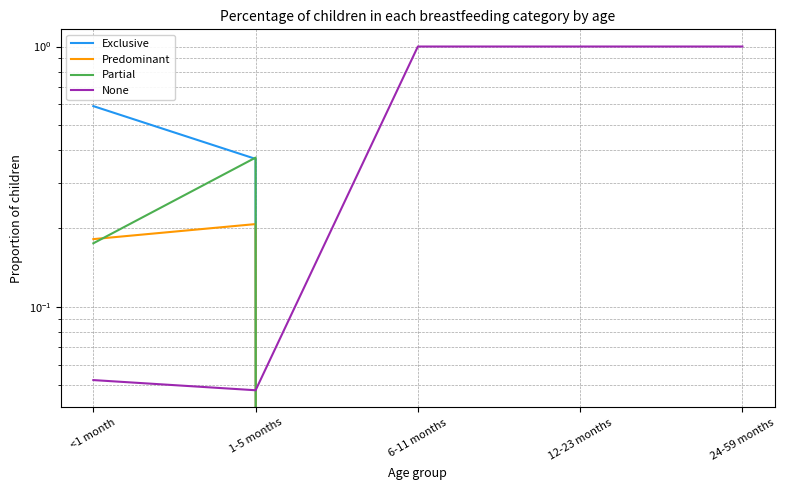

Which series has the largest range (max minus min)?

None